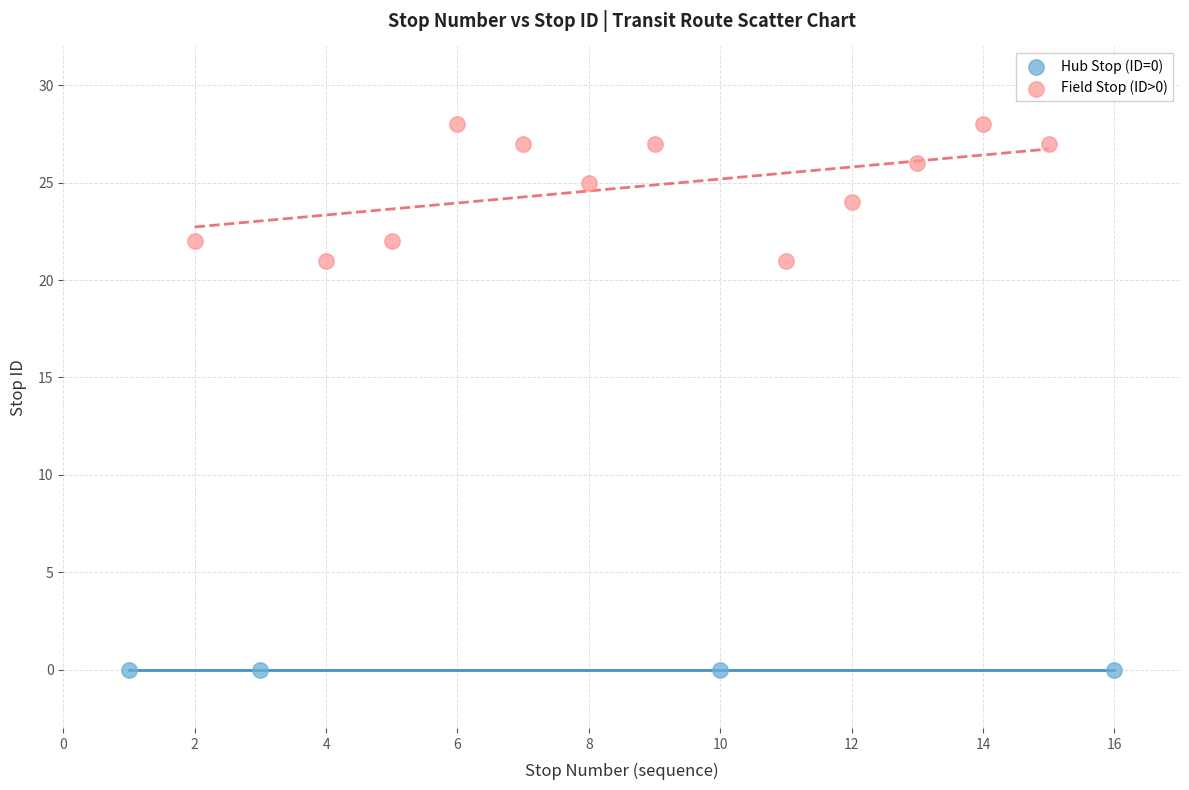

Which series contains the lowest Y value?

Hub Stop (ID=0)